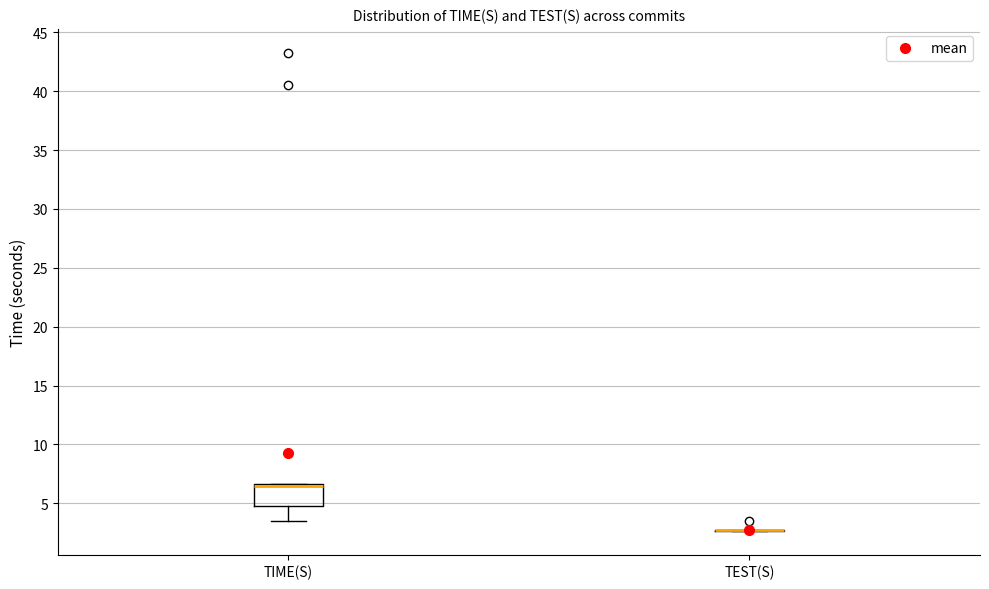

Comparing the boxes themselves (not the whiskers), which one is the tallest?

TIME(S)